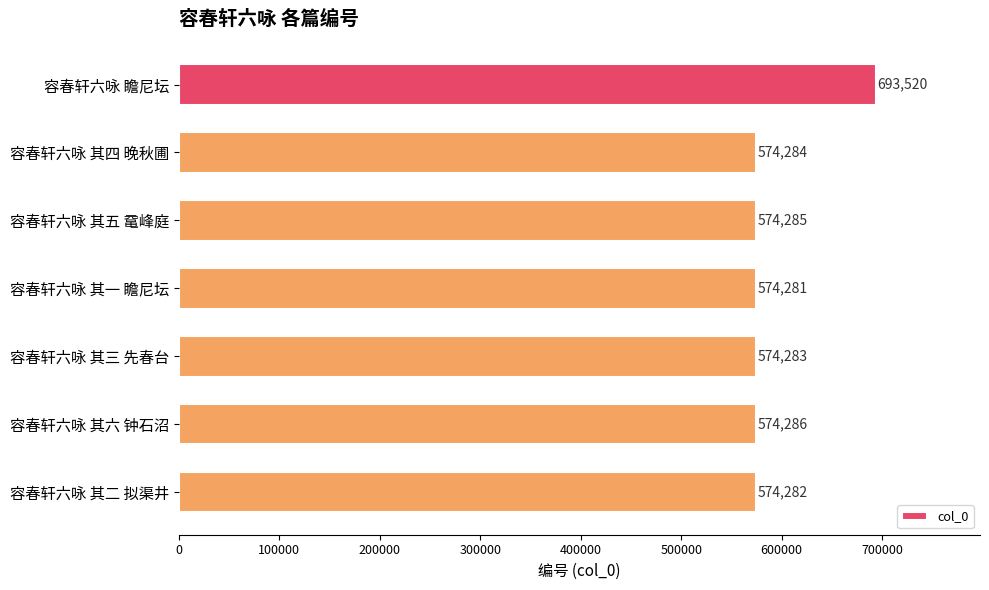

How many bars are there in total?

7